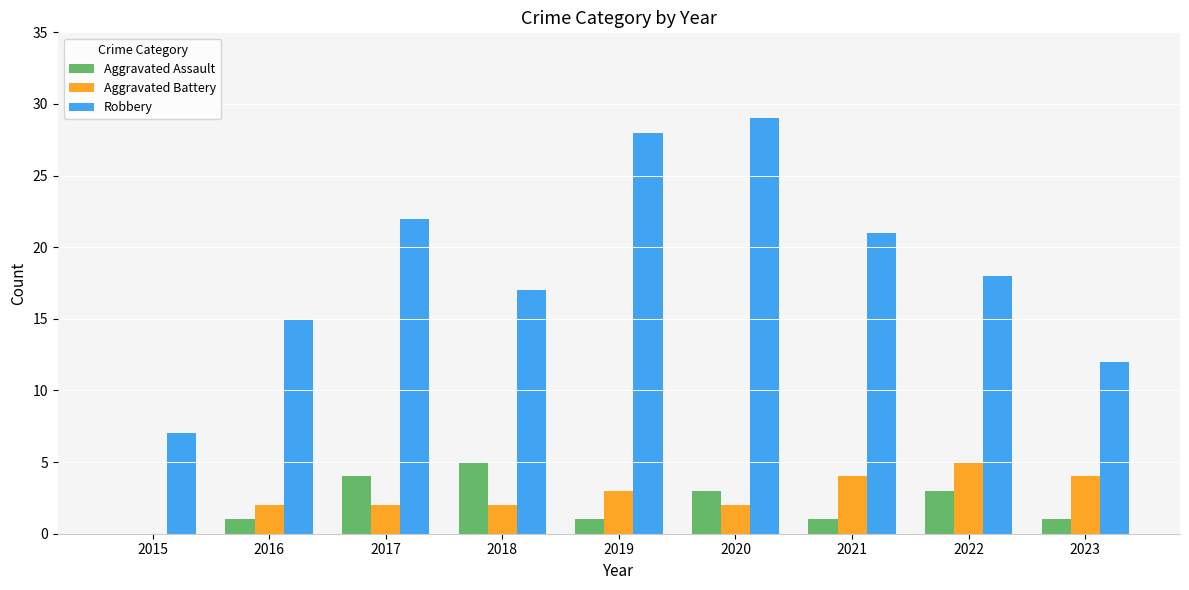

Read the Robbery value at 2020.

29